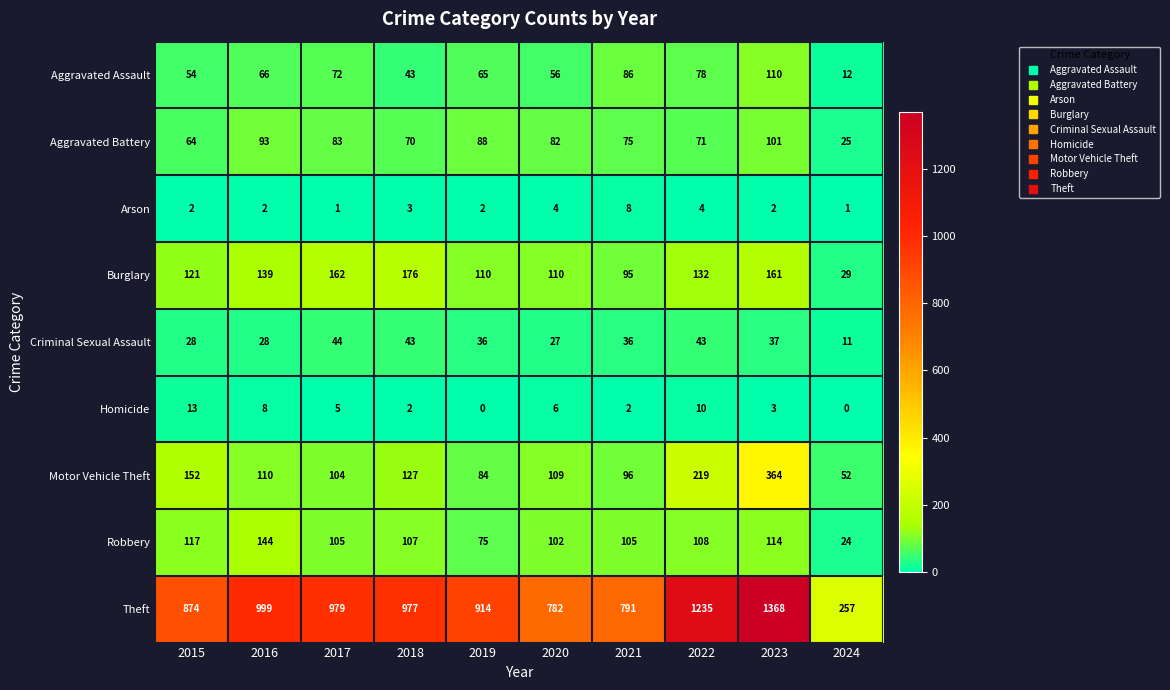

What is the maximum value shown in the chart?

1368